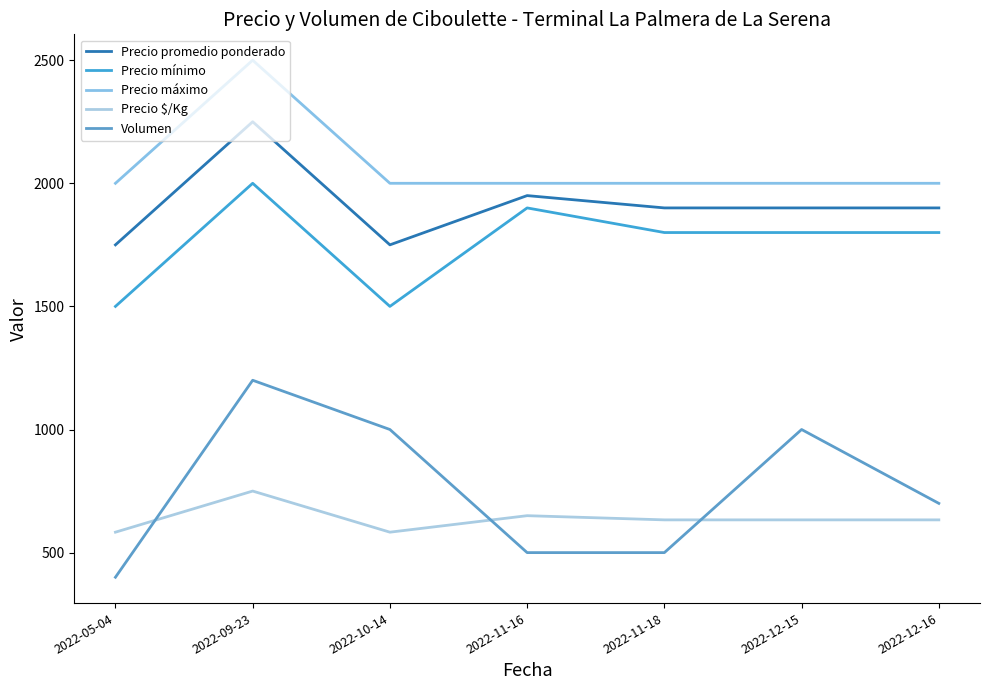

What position from the left is 2022-05-04?

1